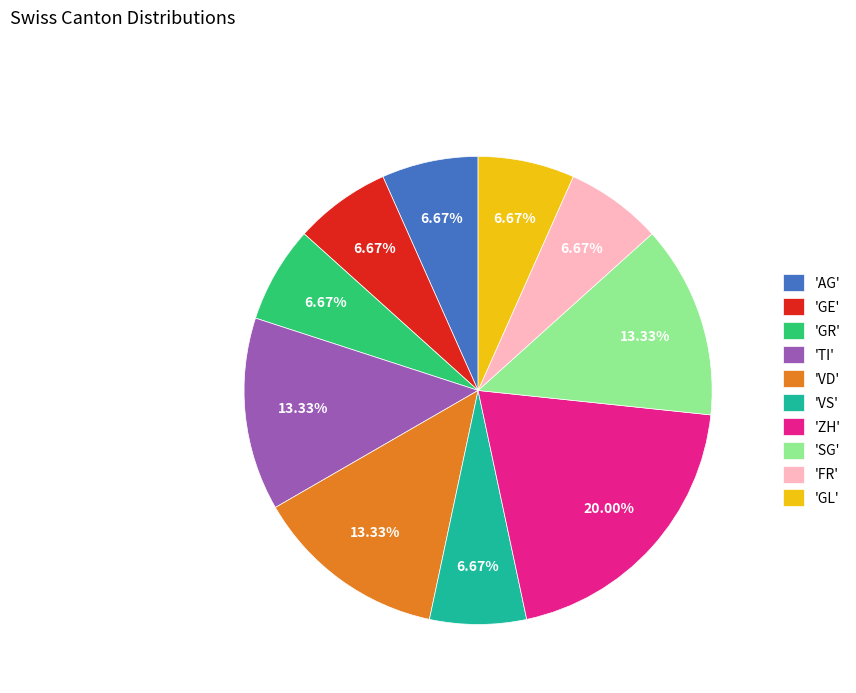

Which slice is the largest?

'ZH'